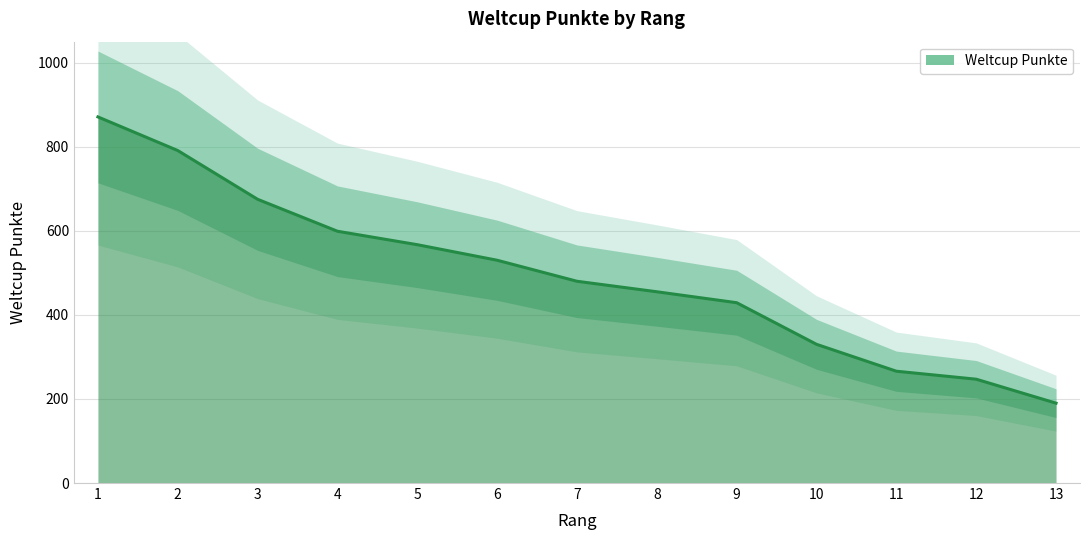

List the labels in order of value, largest first.

1, 2, 3, 4, 5, 6, 7, 8, 9, 10, 11, 12, 13